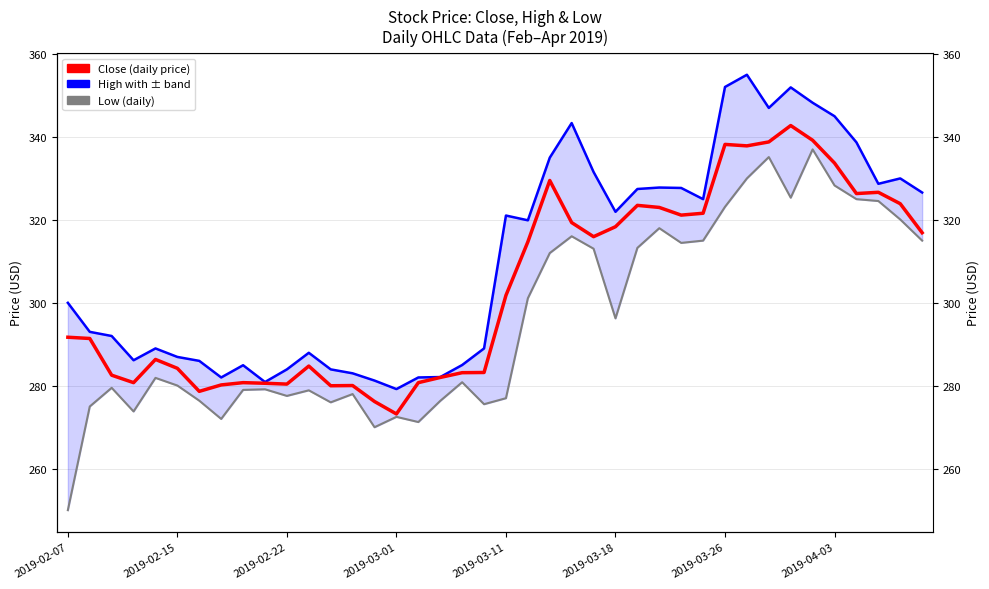

At how many categories does at least one series exceed 270?

40